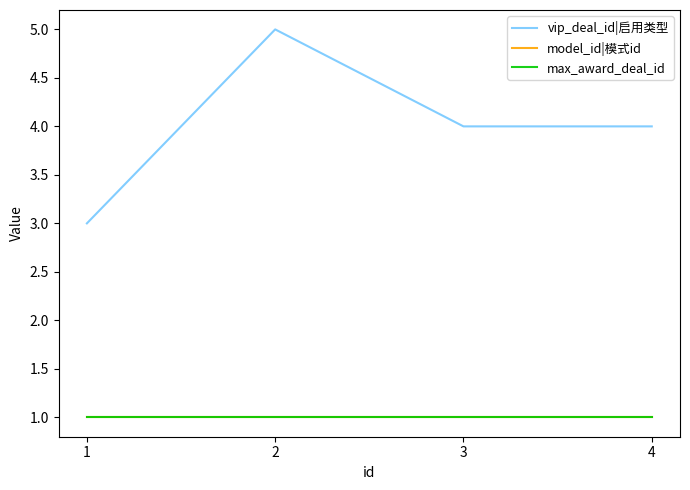

Which label corresponds to the smallest value in the chart?

1